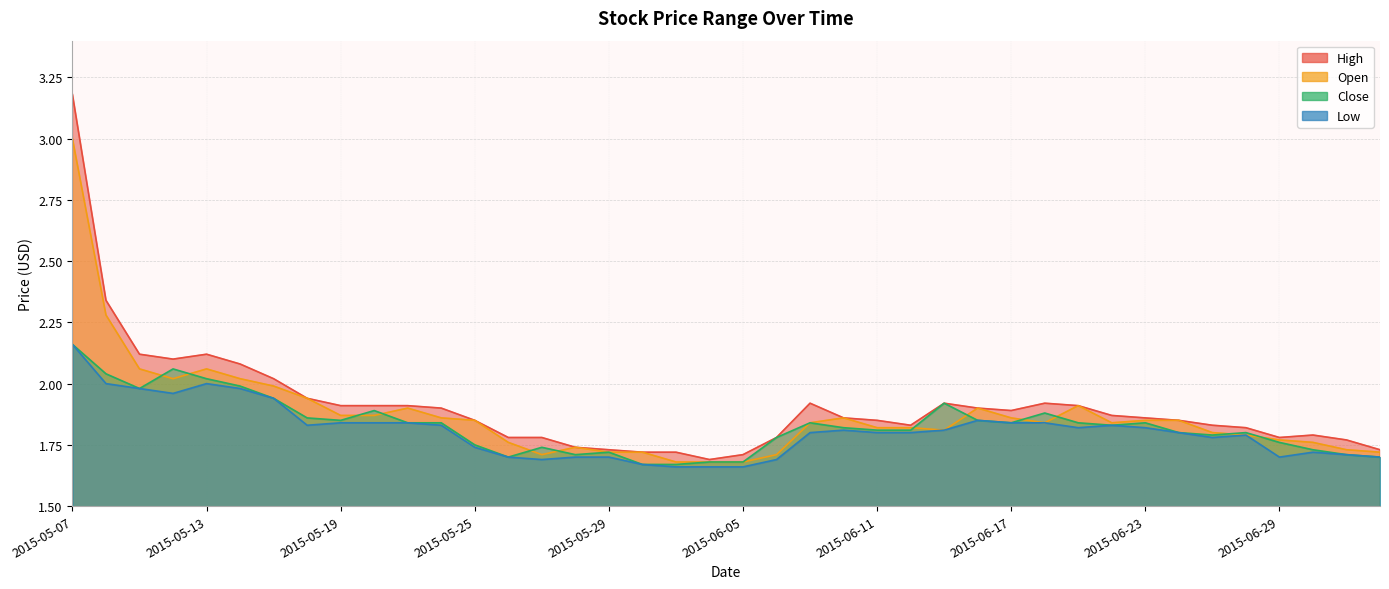

Where is Open nearest to the value 2?

2015-05-15